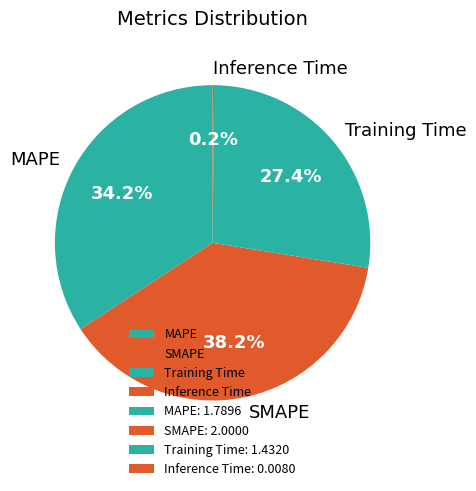

Is there any slice that represents more than half of the pie?

No